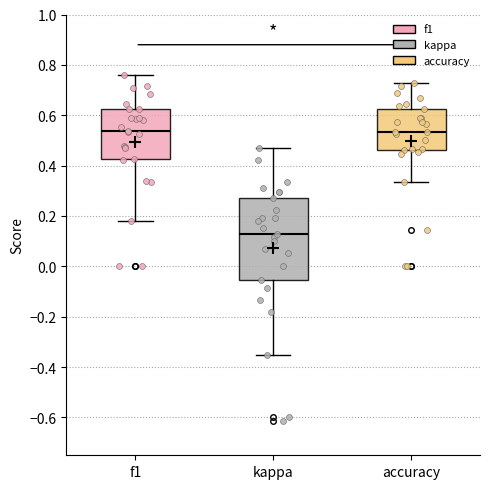

Where is the upper edge of the box for f1 on the y-axis? The values are not printed on the chart, so give them approximately, as read against the axis.

0.62